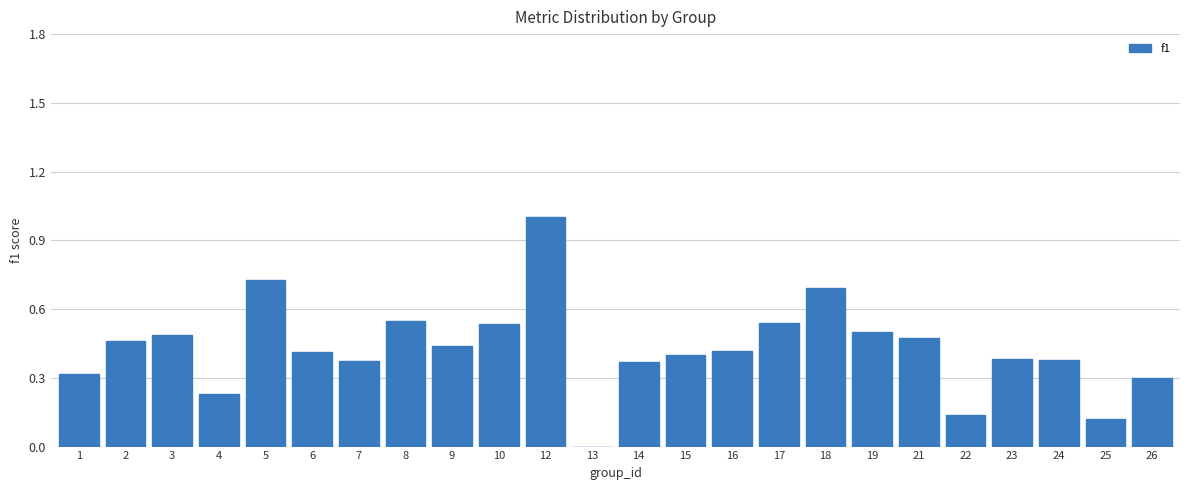

The value at 16 is 0.4. True or false?

True